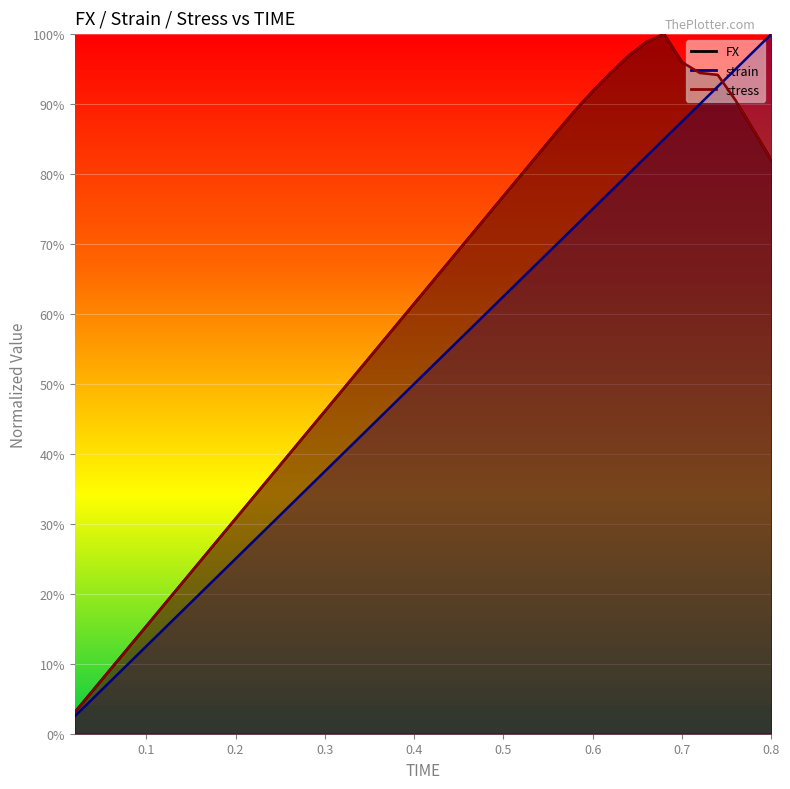

Count the number of data series in this chart.

3